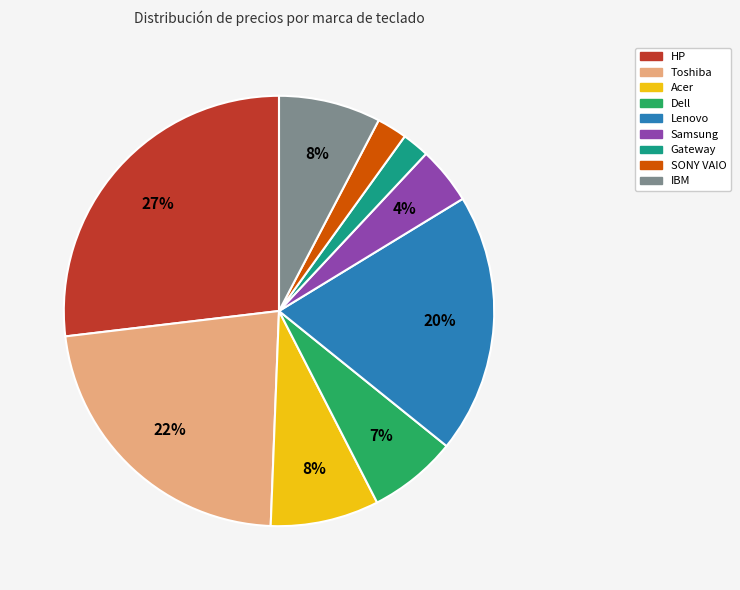

Count the number of slices in the pie.

9